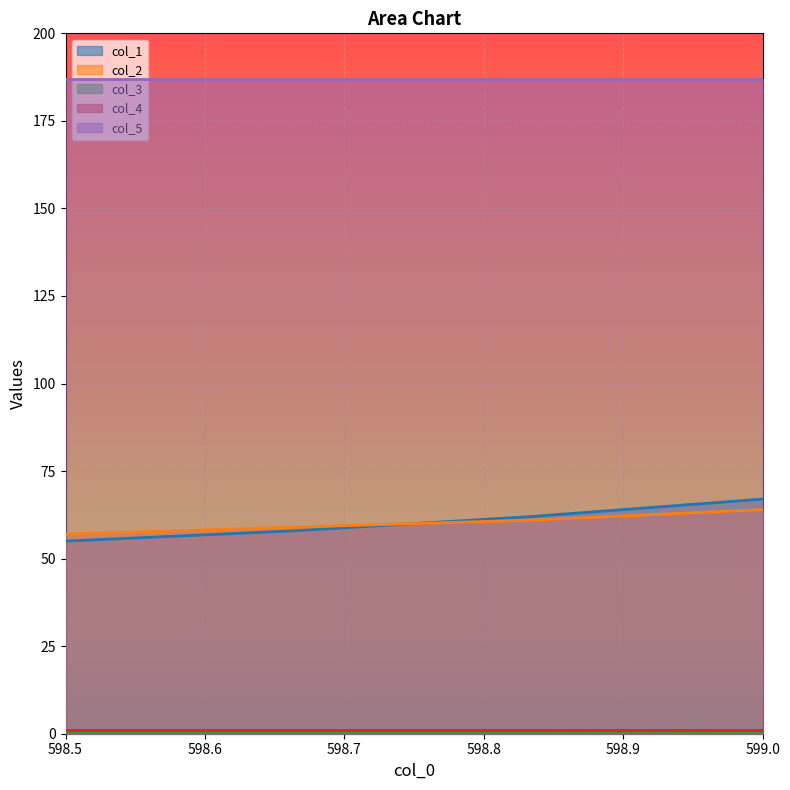

True or false: col_2 has more than 2 points higher than both neighbors.

False